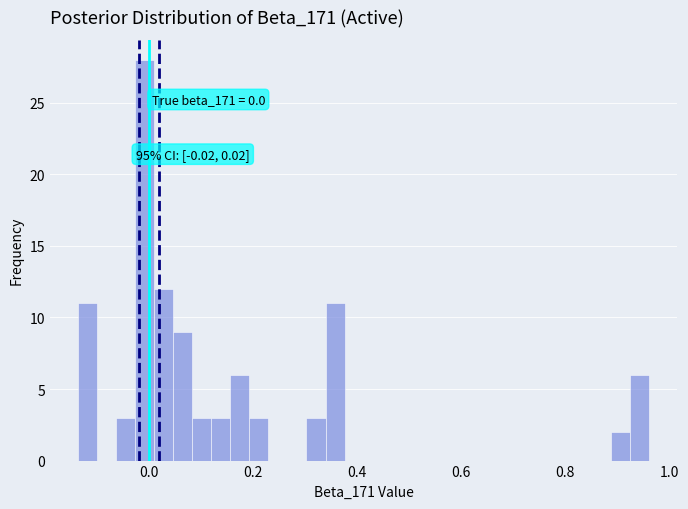

Read against the x-axis, roughly where is the centre of the tallest bar?

0.00